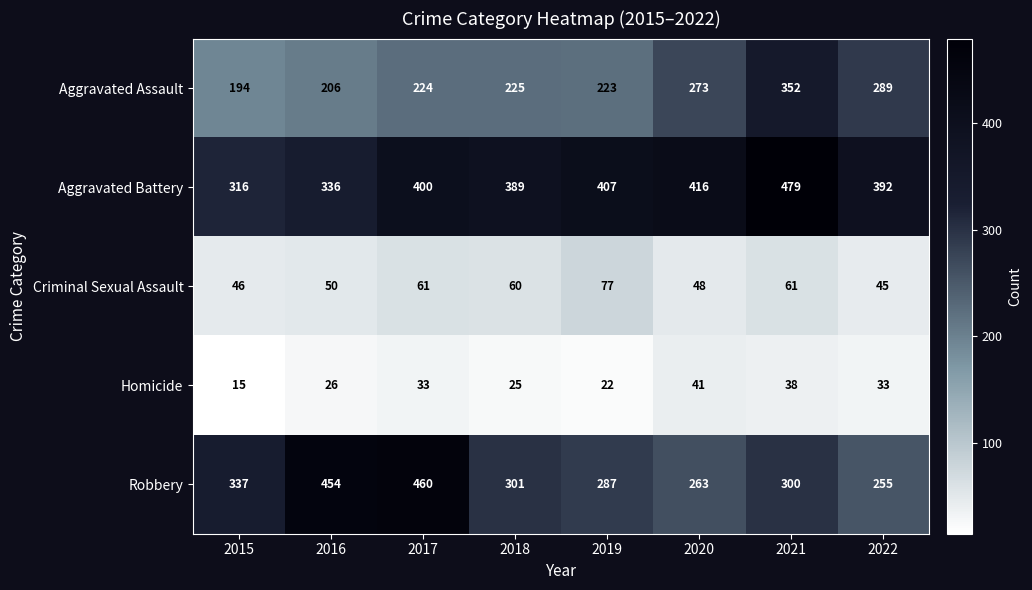

Which series has the largest range (max minus min)?

Robbery